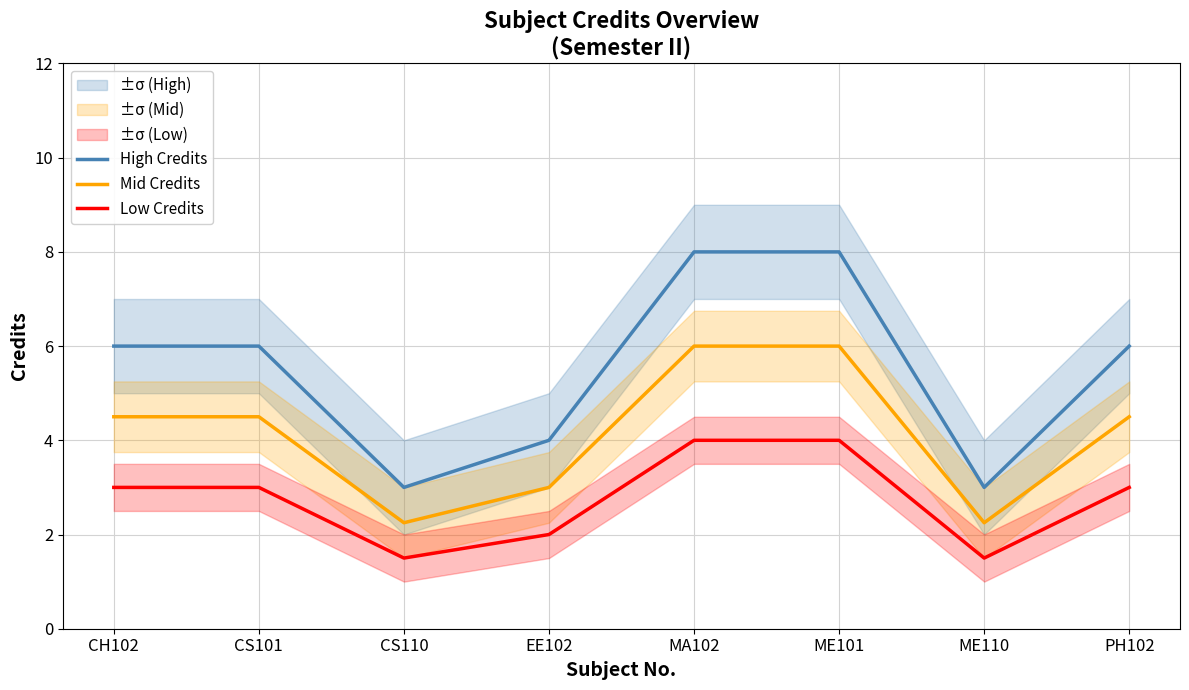

What is the spread (max minus min) of values at CS101?

3.0